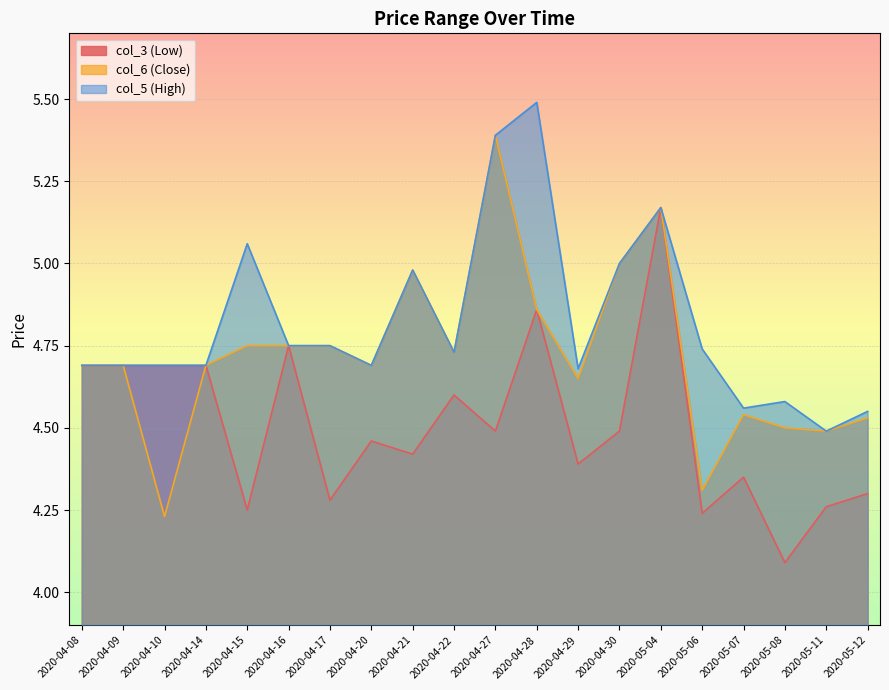

What is the label of the 4th point from the right?

2020-05-07